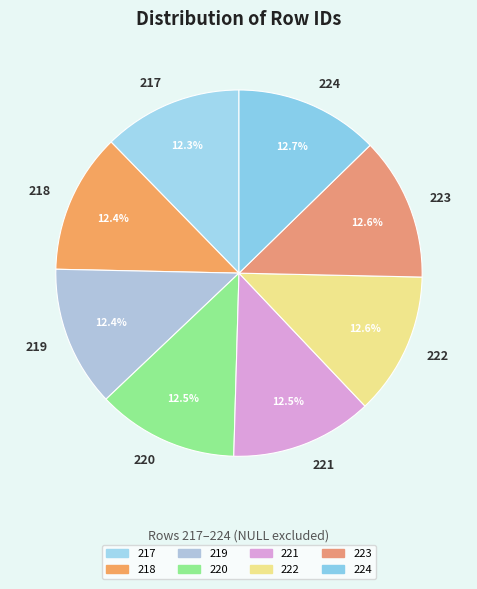

What percentage is NOT represented by 222?

87.4%